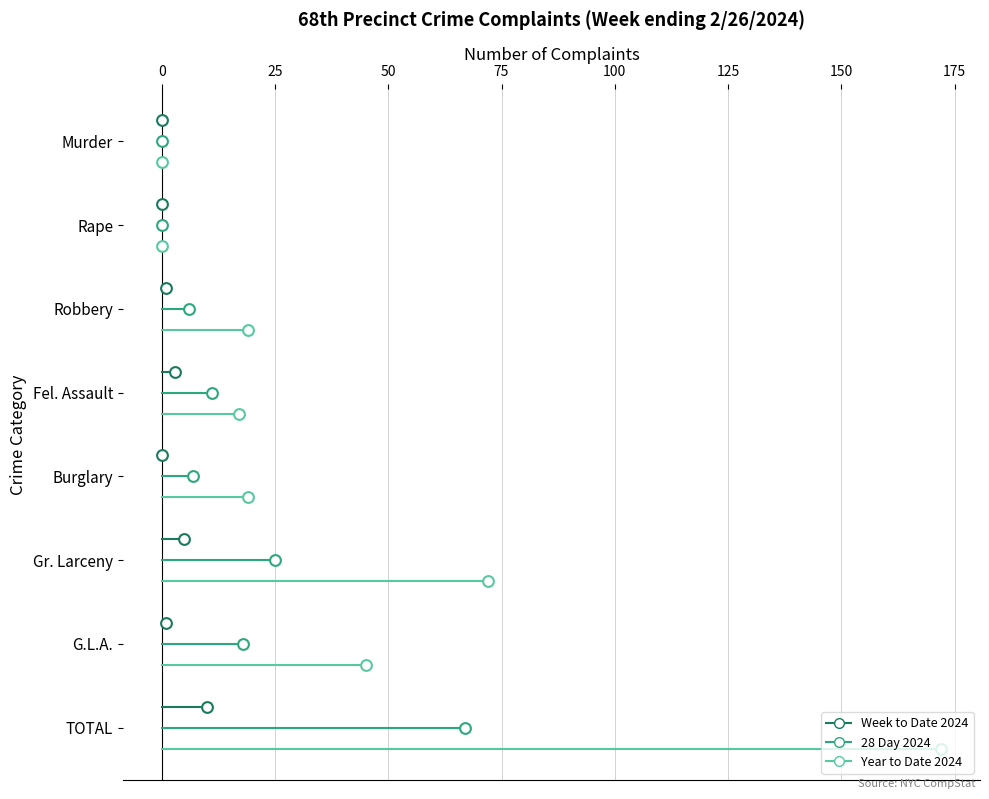

Which series contains the lowest Y value?

Week to Date 2024